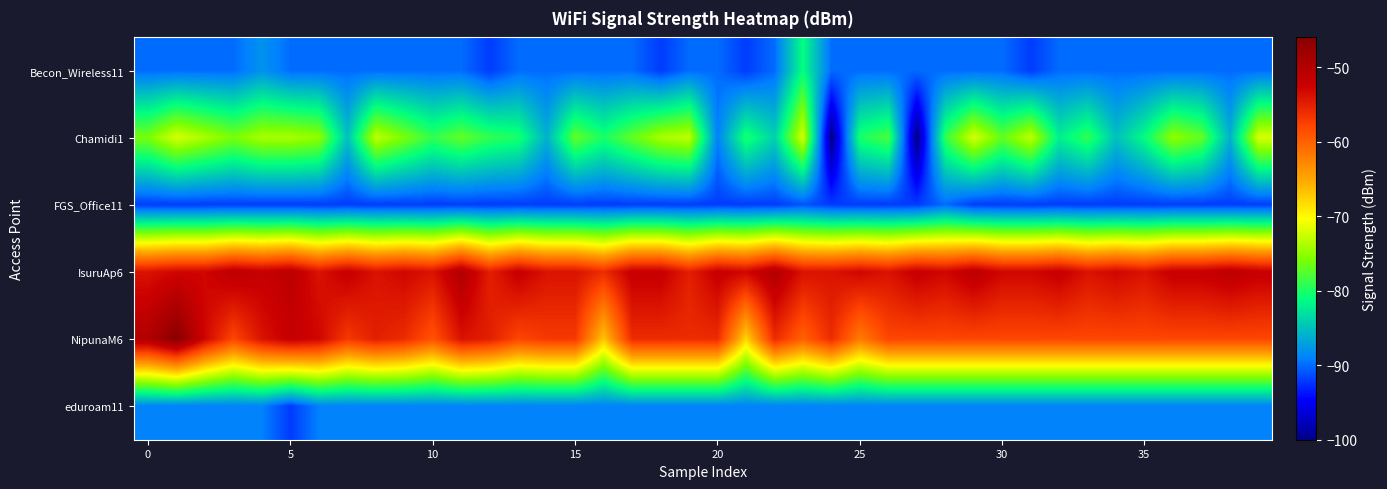

What is the maximum value shown in the chart?

-46